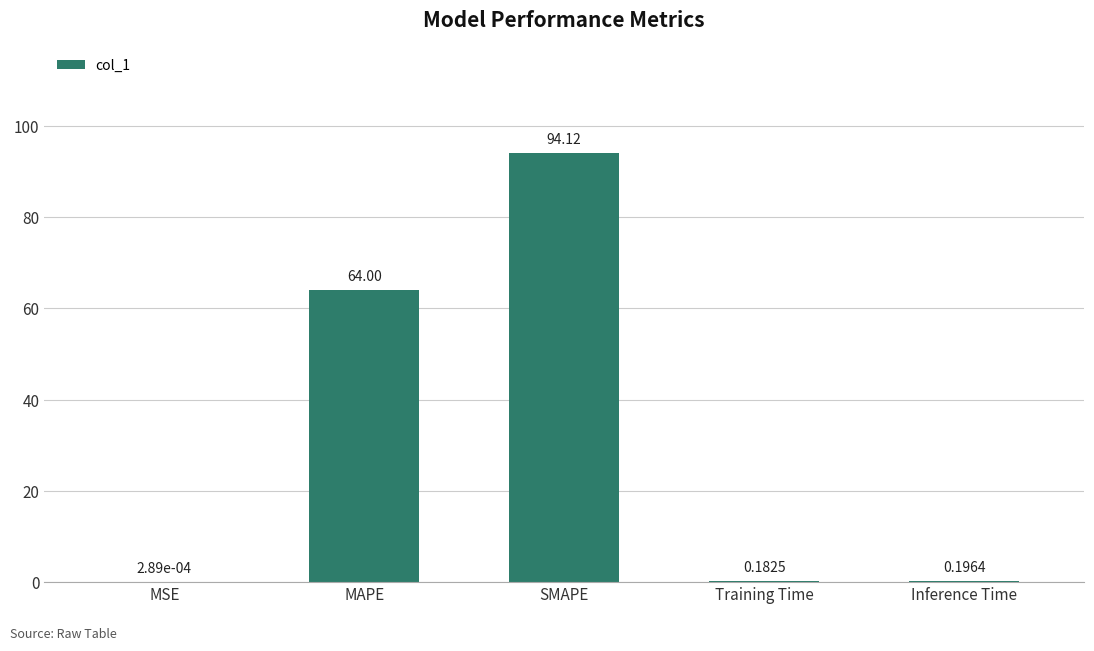

Which category has the highest value across all series?

SMAPE